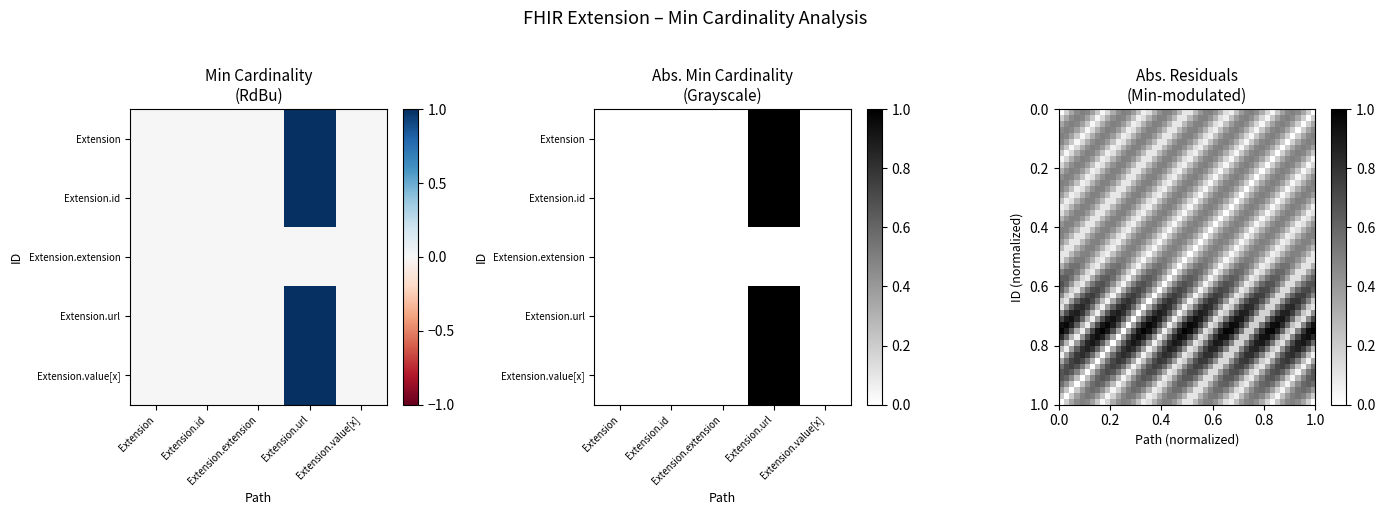

How many values in the Extension.value[x] series exceed 0?

1